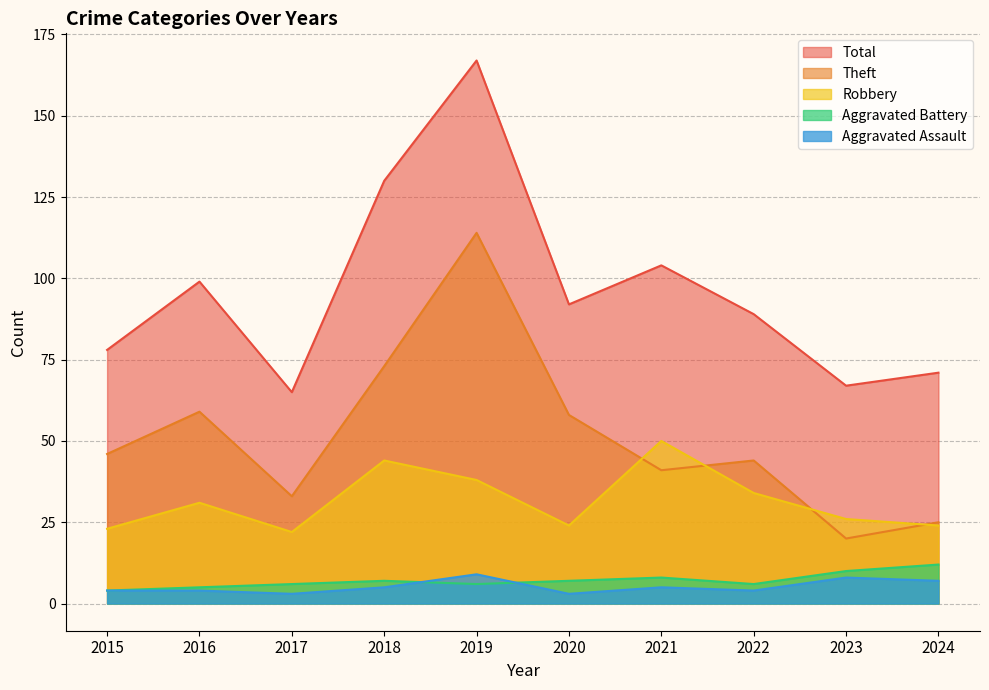

The value of Aggravated Assault at 2023 is 5. True or false?

False